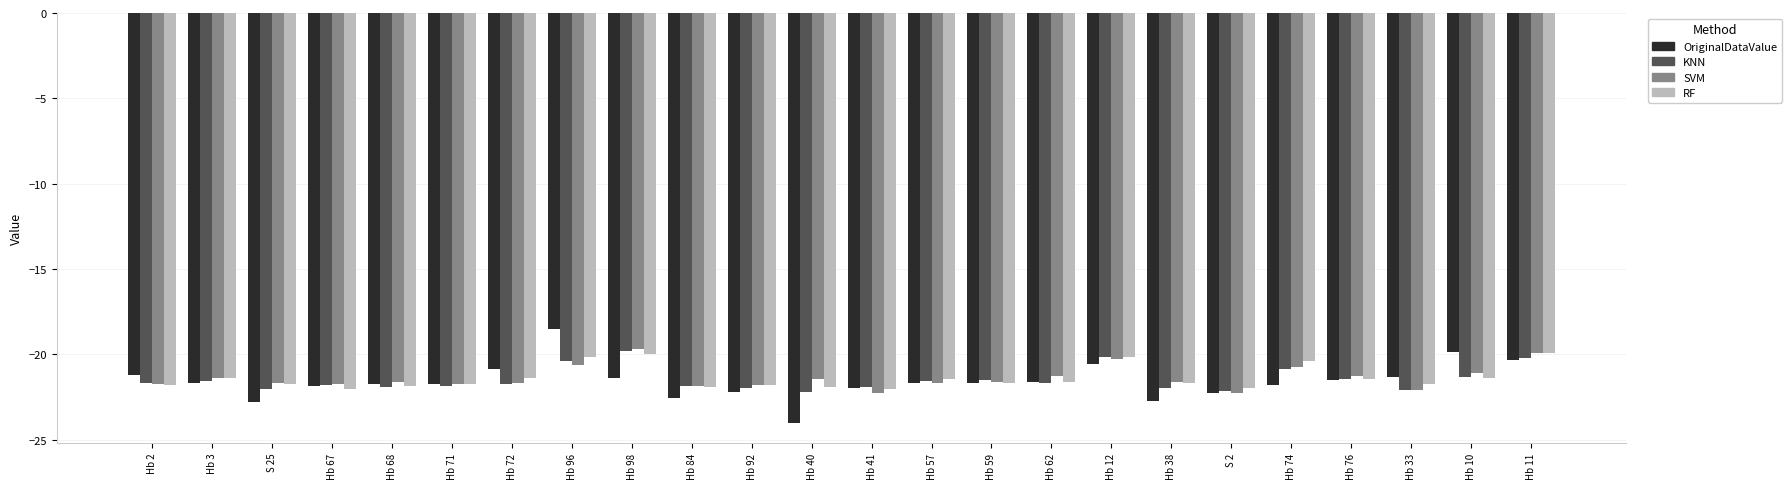

What value does the OriginalDataValue series have at Hb 76?

-21.5